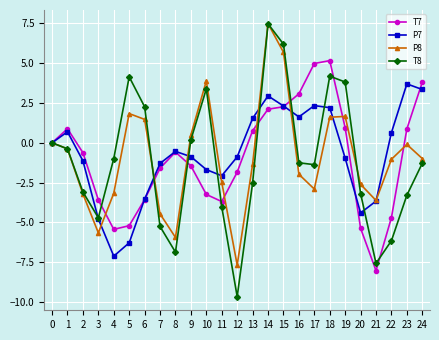

What is the value of the T8 point at the 12th from the left?

-4.0